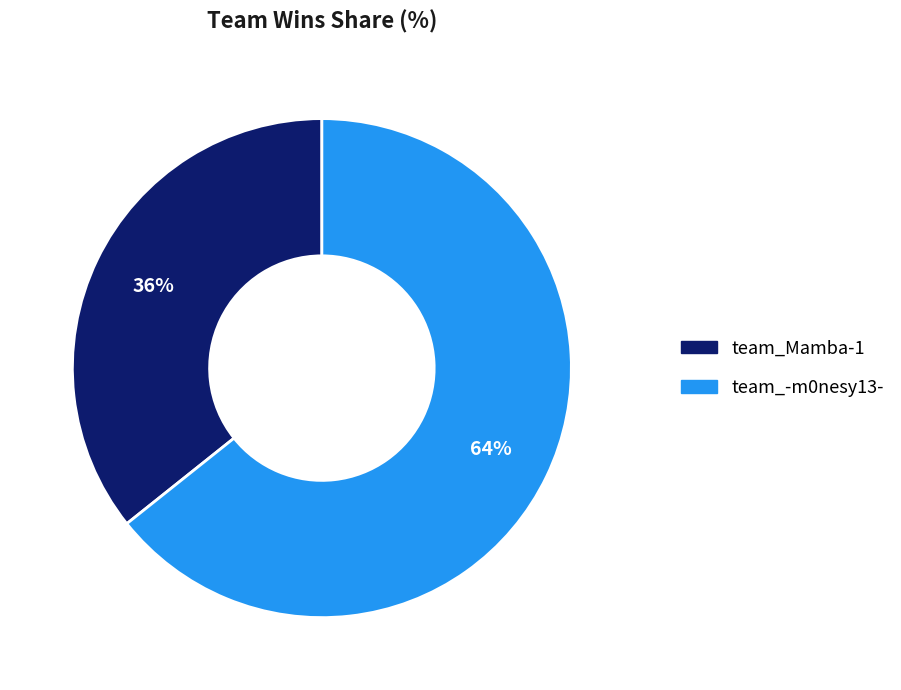

What is the majority slice?

team_-m0nesy13-